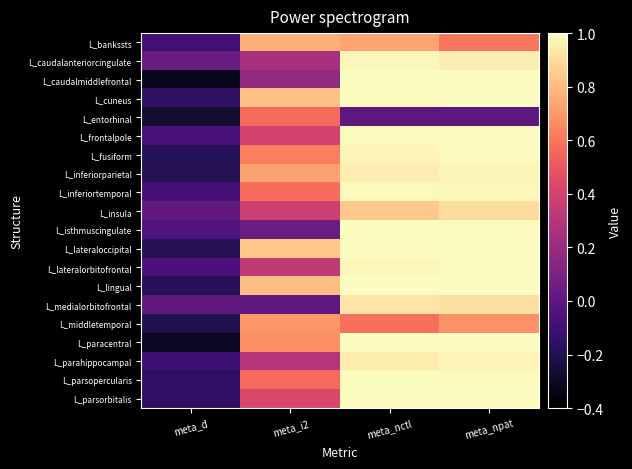

Reading left to right, transcribe all the data shown in this chart.

L_bankssts: meta_d=-0.1	meta_i2=0.8	meta_nctl=0.7	meta_npat=0.6
L_caudalanteriorcingulate: meta_d=0.0	meta_i2=0.3	meta_nctl=1.0	meta_npat=1.0
L_caudalmiddlefrontal: meta_d=-0.3	meta_i2=0.2	meta_nctl=1.0	meta_npat=1.0
L_cuneus: meta_d=-0.2	meta_i2=0.8	meta_nctl=1.0	meta_npat=1.0
L_entorhinal: meta_d=-0.3	meta_i2=0.6	meta_nctl=0.0	meta_npat=0.0
L_frontalpole: meta_d=-0.1	meta_i2=0.4	meta_nctl=1.0	meta_npat=1.0
L_fusiform: meta_d=-0.2	meta_i2=0.6	meta_nctl=1.0	meta_npat=1.0
L_inferiorparietal: meta_d=-0.2	meta_i2=0.7	meta_nctl=1.0	meta_npat=1.0
L_inferiortemporal: meta_d=-0.1	meta_i2=0.6	meta_nctl=1.0	meta_npat=1.0
L_insula: meta_d=0.0	meta_i2=0.4	meta_nctl=0.8	meta_npat=0.9
L_isthmuscingulate: meta_d=-0.0	meta_i2=0.0	meta_nctl=1.0	meta_npat=1.0
L_lateraloccipital: meta_d=-0.2	meta_i2=0.8	meta_nctl=1.0	meta_npat=1.0
L_lateralorbitofrontal: meta_d=-0.1	meta_i2=0.3	meta_nctl=1.0	meta_npat=1.0
L_lingual: meta_d=-0.2	meta_i2=0.8	meta_nctl=1.0	meta_npat=1.0
L_medialorbitofrontal: meta_d=0.0	meta_i2=0.0	meta_nctl=0.9	meta_npat=0.9
L_middletemporal: meta_d=-0.2	meta_i2=0.7	meta_nctl=0.6	meta_npat=0.7
L_paracentral: meta_d=-0.3	meta_i2=0.7	meta_nctl=1.0	meta_npat=1.0
L_parahippocampal: meta_d=-0.1	meta_i2=0.3	meta_nctl=0.9	meta_npat=1.0
L_parsopercularis: meta_d=-0.2	meta_i2=0.6	meta_nctl=1.0	meta_npat=1.0
L_parsorbitalis: meta_d=-0.1	meta_i2=0.4	meta_nctl=1.0	meta_npat=1.0